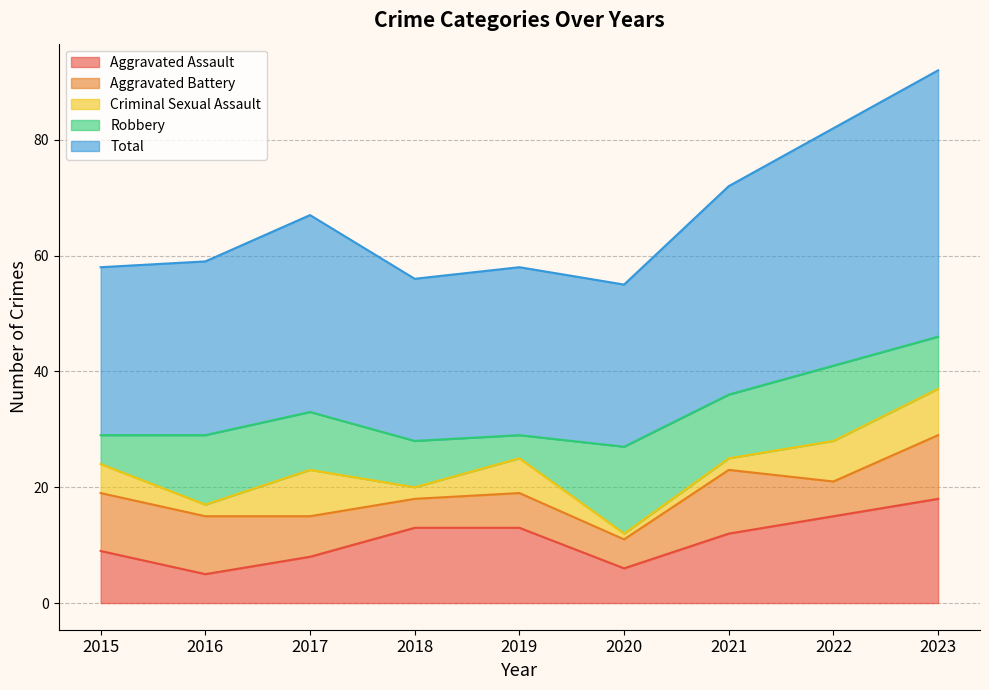

Is it true that Criminal Sexual Assault equals 10 at 2022?

False